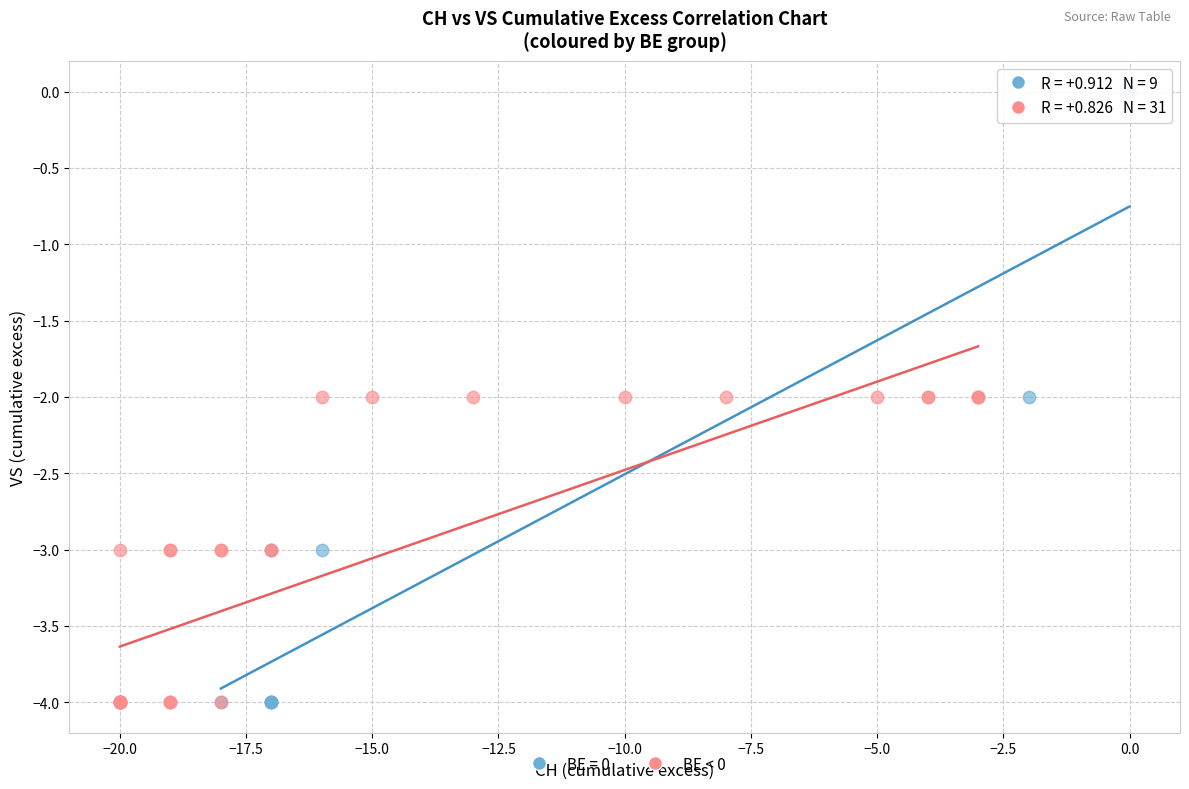

Which series contains the highest Y value?

BE = 0